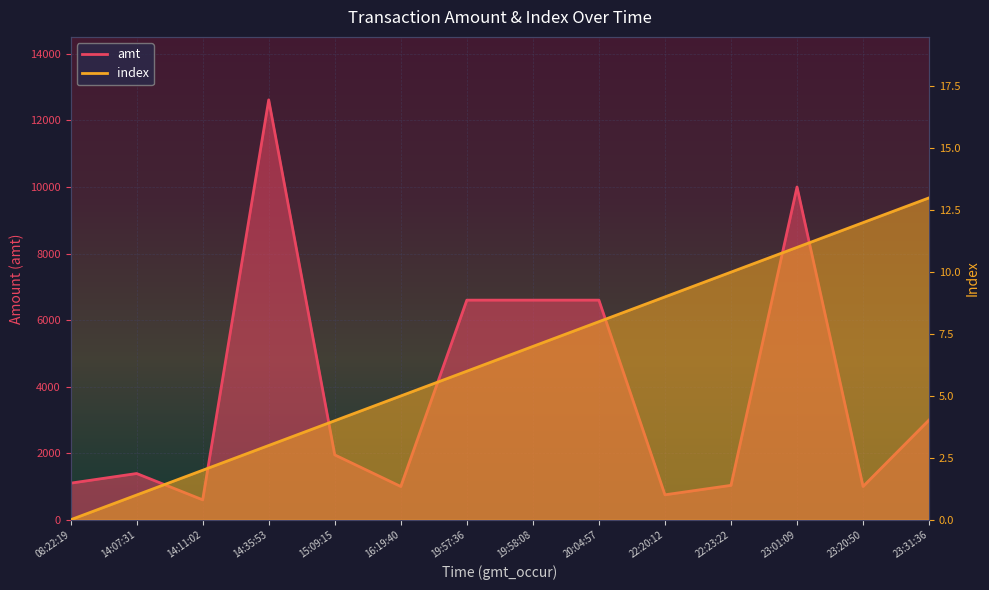

Is it true that amt equals 339 at 16:19:40?

False